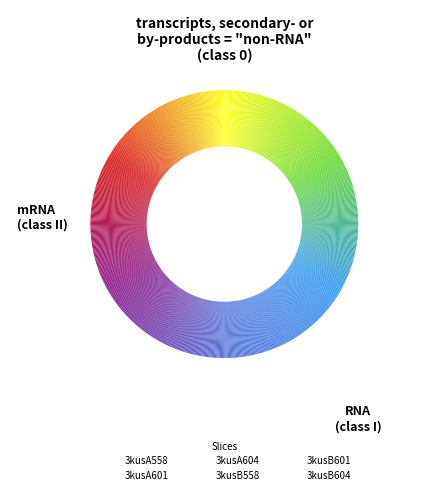

Count the number of slices in the pie.

6